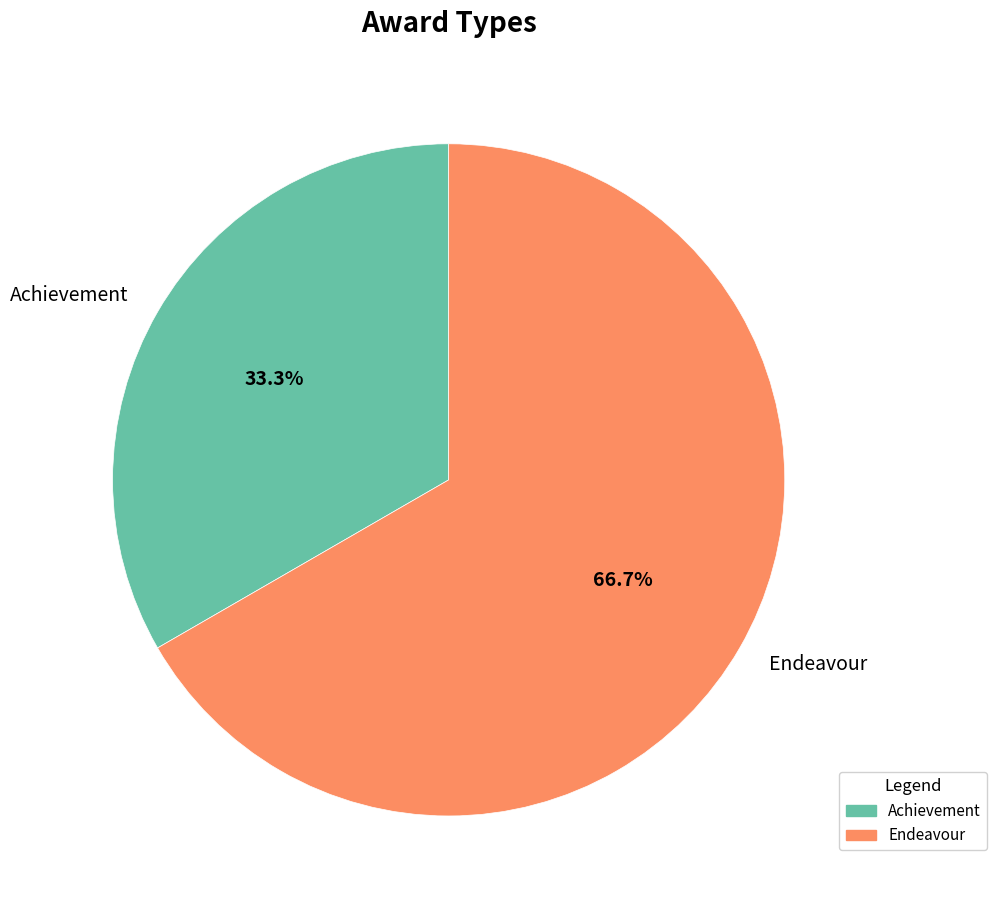

Combined, do Endeavour and Achievement account for over 50%?

Yes